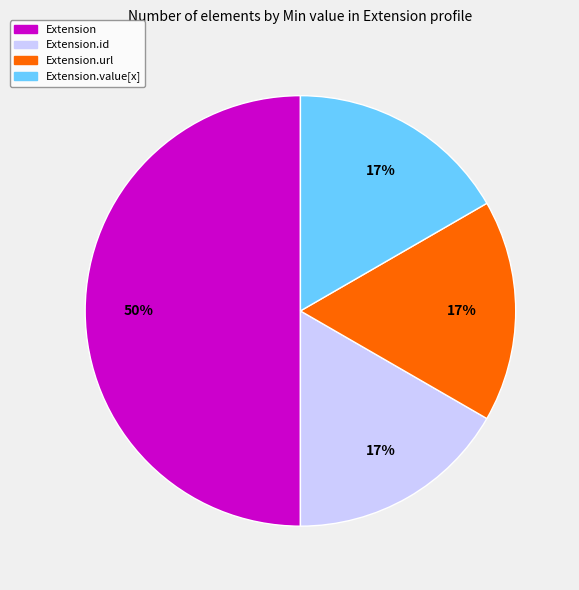

To the nearest percent, what is the difference between the largest and smallest slice percentages?

33%